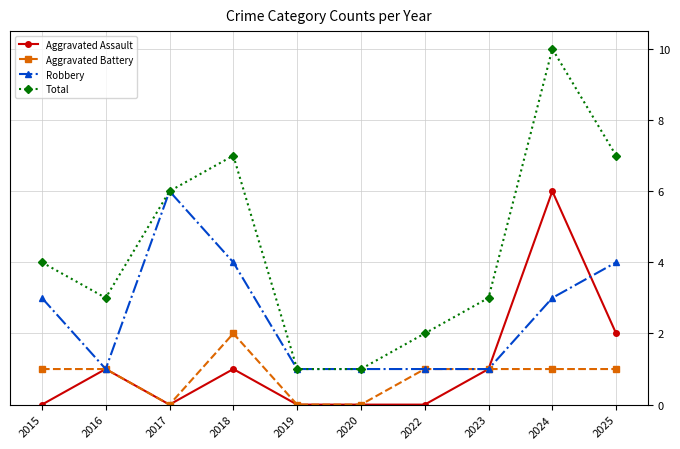

How many categories are shown in the chart?

10